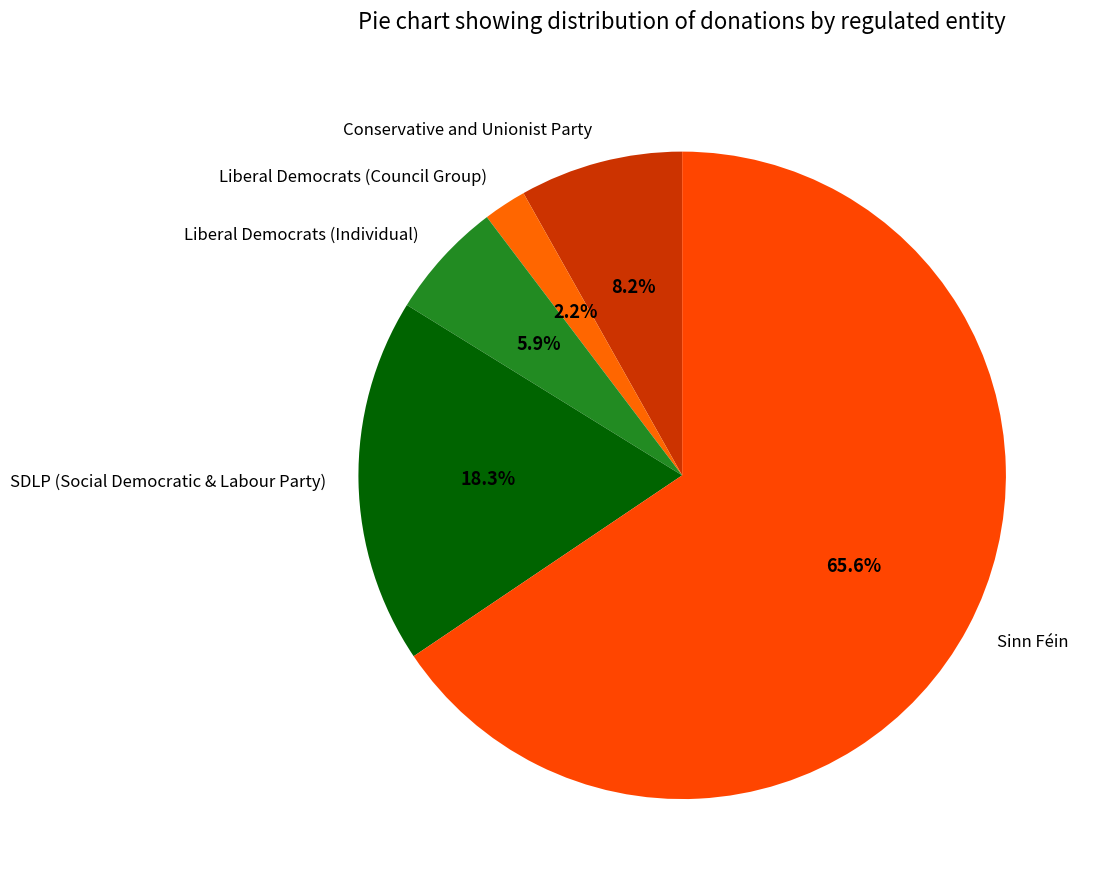

What percentage is NOT represented by SDLP (Social Democratic & Labour Party)?

81.7%